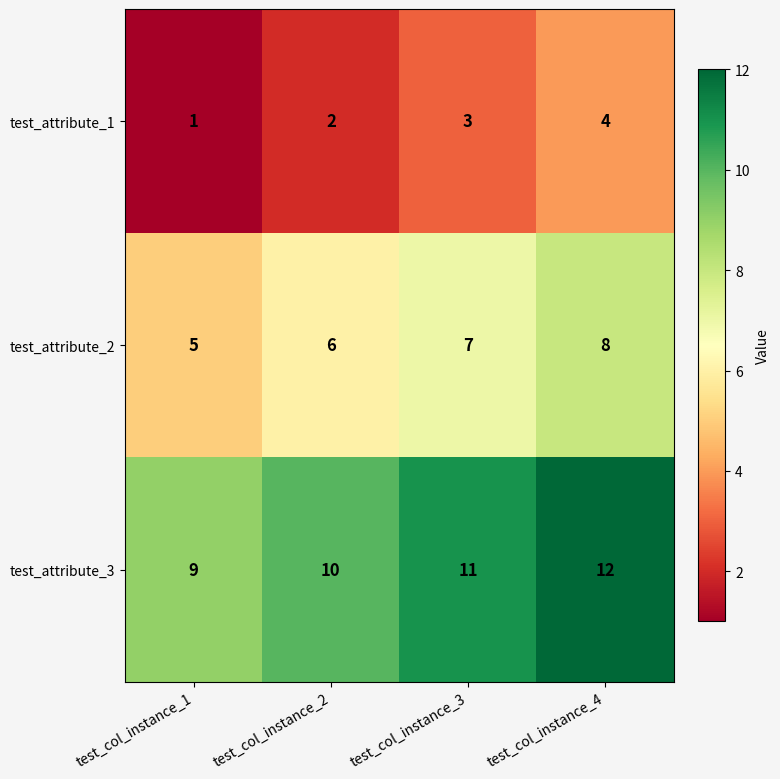

What is the difference between the maximum and minimum values in the test_attribute_1 series?

3